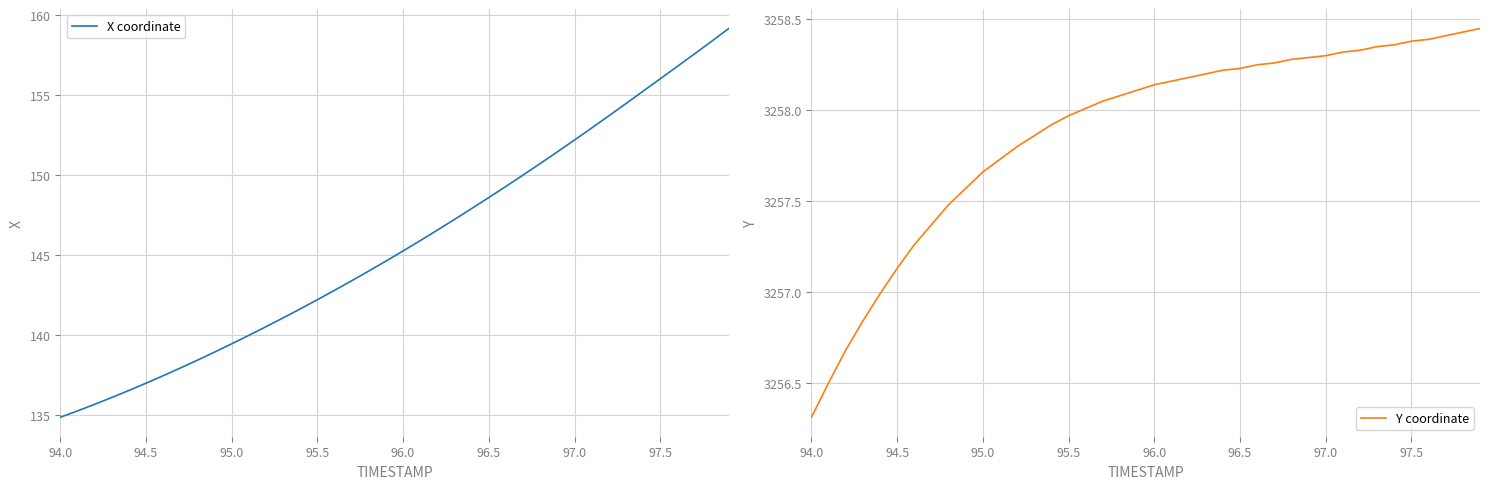

Which category has the lowest value in the Y coordinate series?

94.0